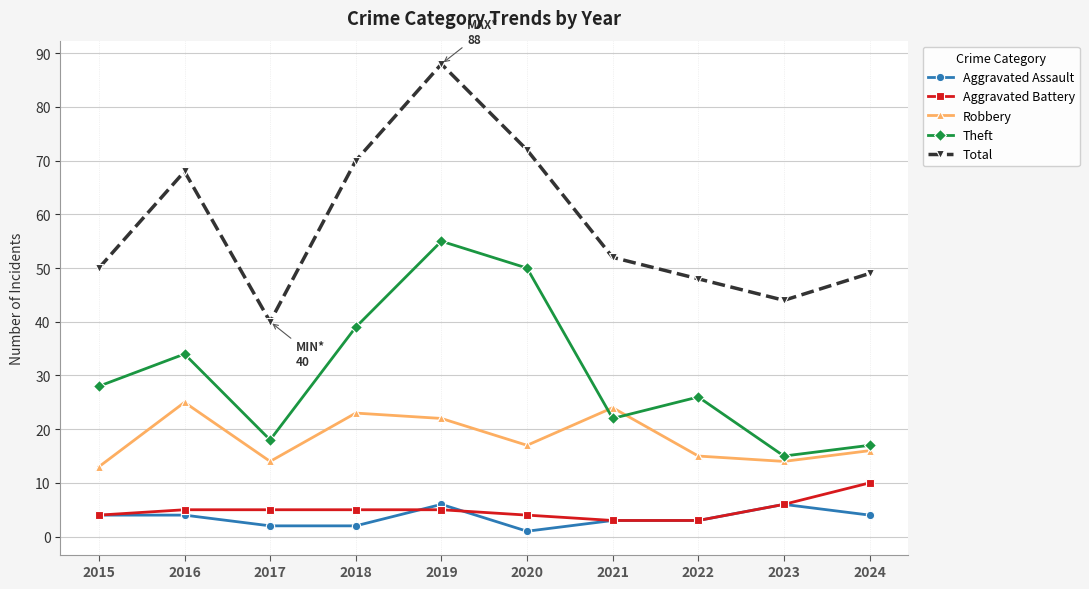

What are all the series names shown in the legend?

Aggravated Assault, Aggravated Battery, Robbery, Theft, Total